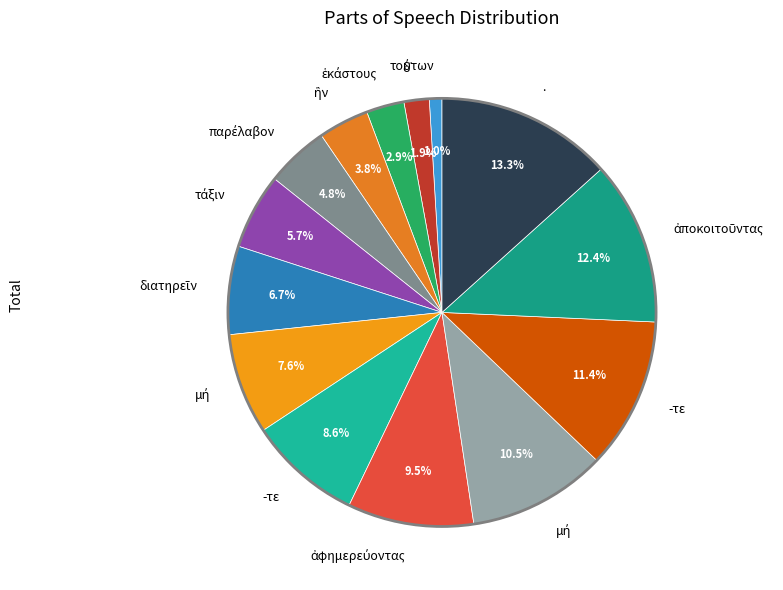

Is there any slice that represents more than half of the pie?

No